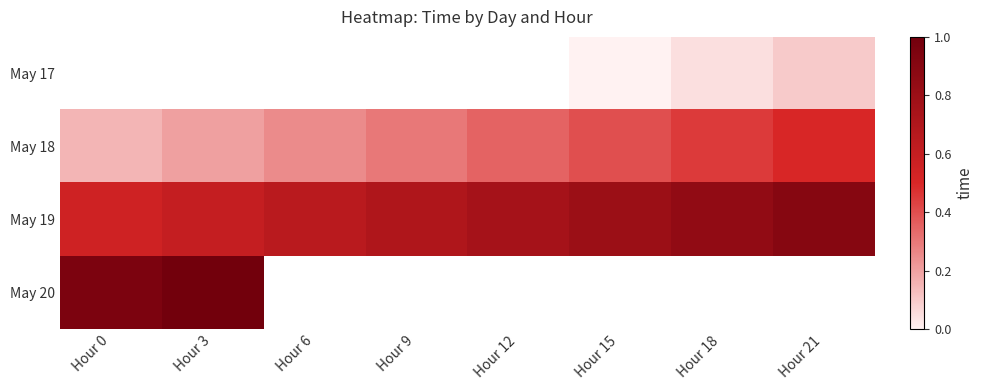

Which has a higher value, Hour 9 or Hour 12?

Hour 12